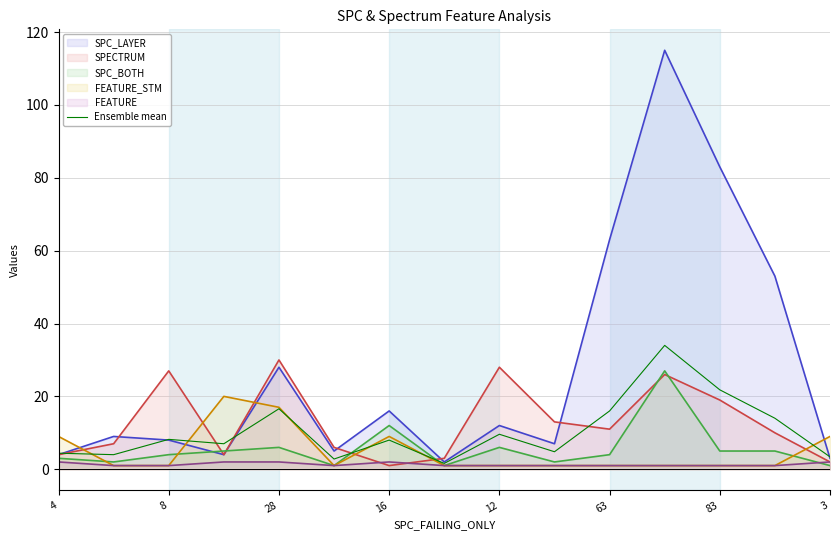

Which series has the largest total across all categories?

SPC_LAYER